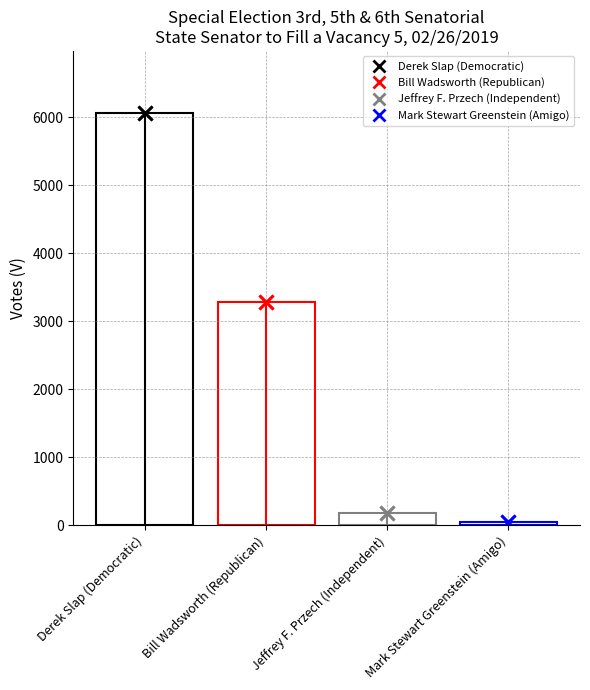

Reading right to left, transcribe all the data shown in this chart.

Mark Stewart Greenstein (Amigo)=51	Jeffrey F. Przech (Independent)=186	Bill Wadsworth (Republican)=3284	Derek Slap (Democratic)=6063